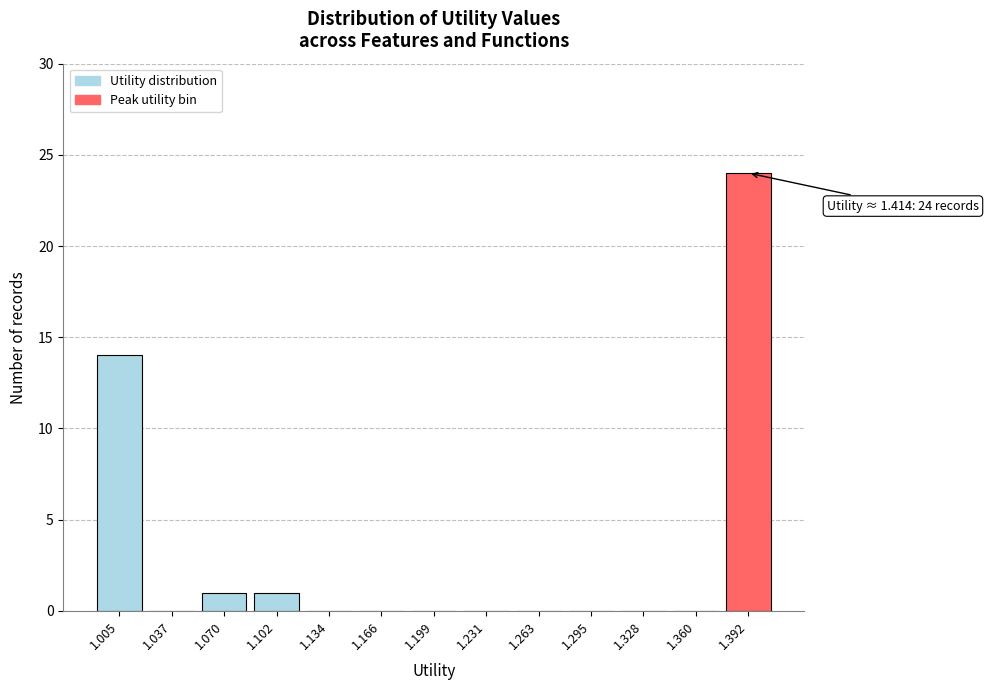

Reading left to right, transcribe all the data shown in this chart.

1.005=14	1.037=0	1.070=1	1.102=1	1.134=0	1.166=0	1.199=0	1.231=0	1.263=0	1.295=0	1.328=0	1.360=0	1.392=24